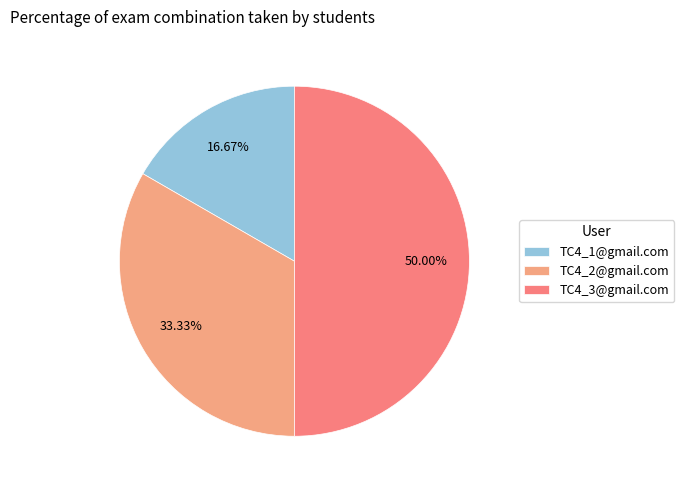

Is it true that TC4_3@gmail.com is 56% of the pie?

False